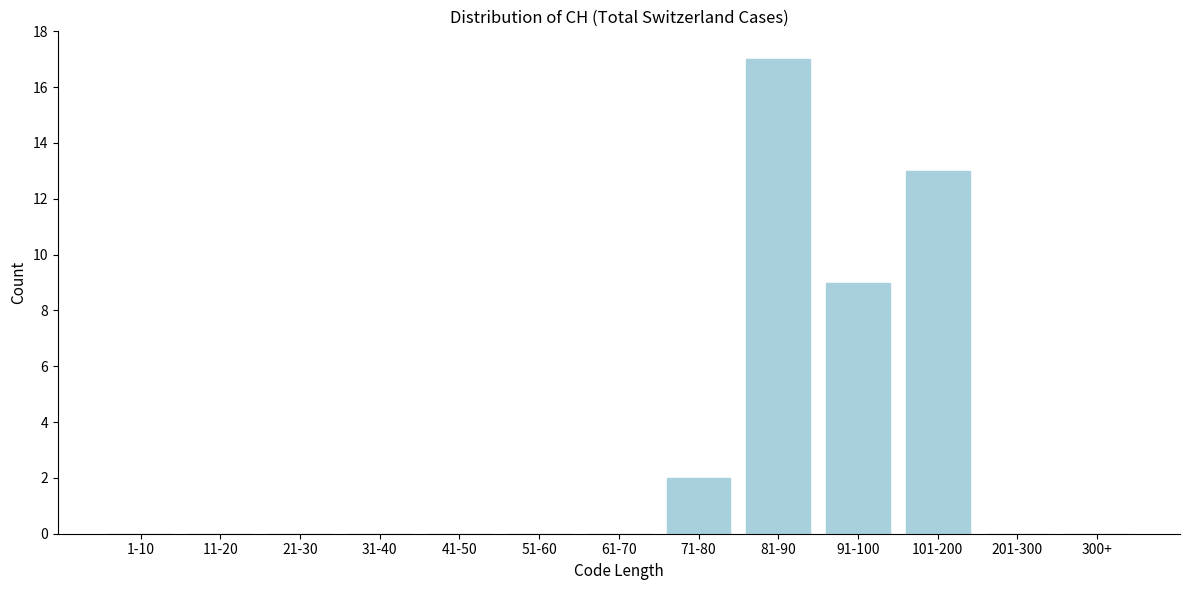

Reading left to right, extract all data points from this chart.

1-10=0	11-20=0	21-30=0	31-40=0	41-50=0	51-60=0	61-70=0	71-80=2	81-90=17	91-100=9	101-200=13	201-300=0	300+=0